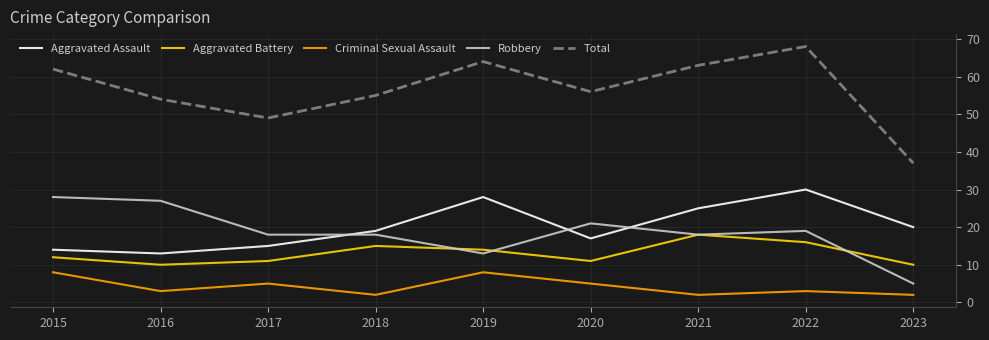

Which series ends up on top after the final intersection of Aggravated Assault and Robbery?

Aggravated Assault